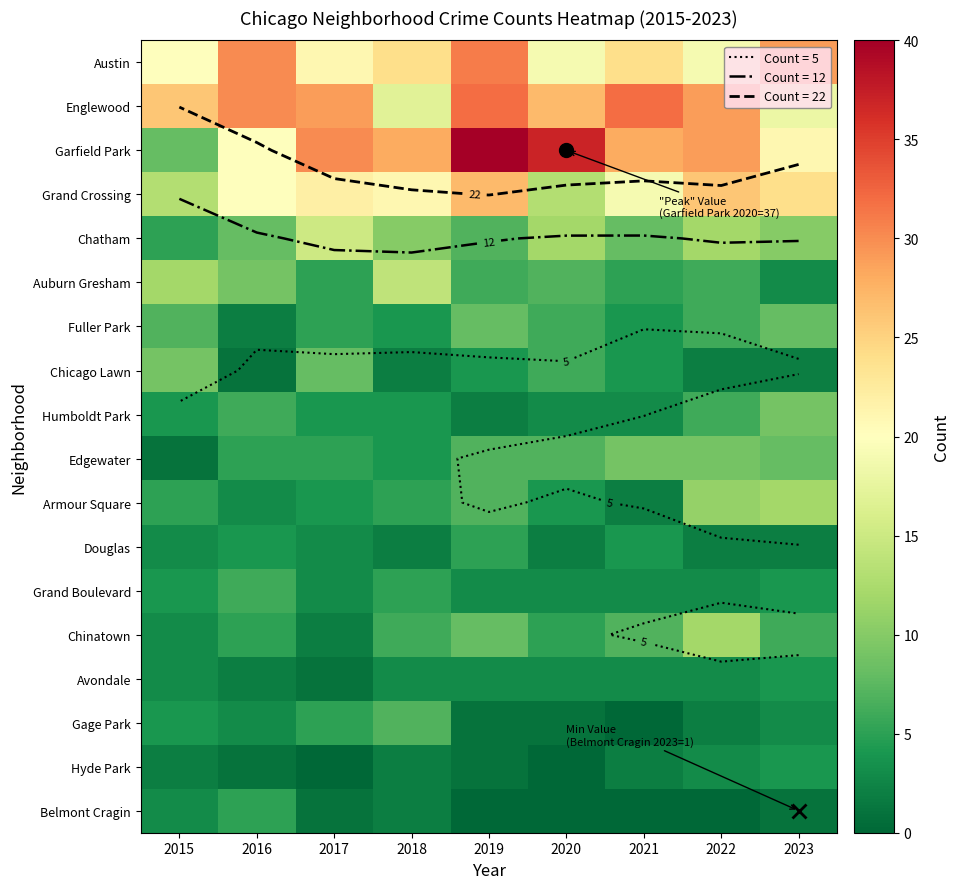

Which series has the largest range (max minus min)?

Garfield Park